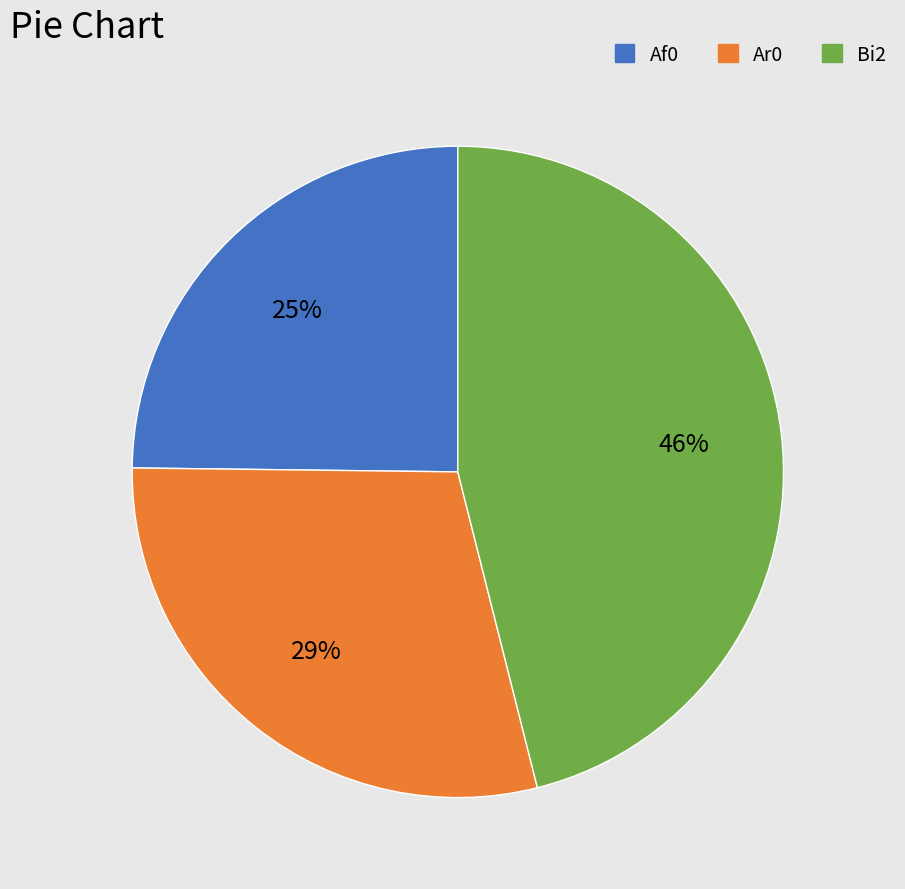

Is there any slice that represents more than half of the pie?

No